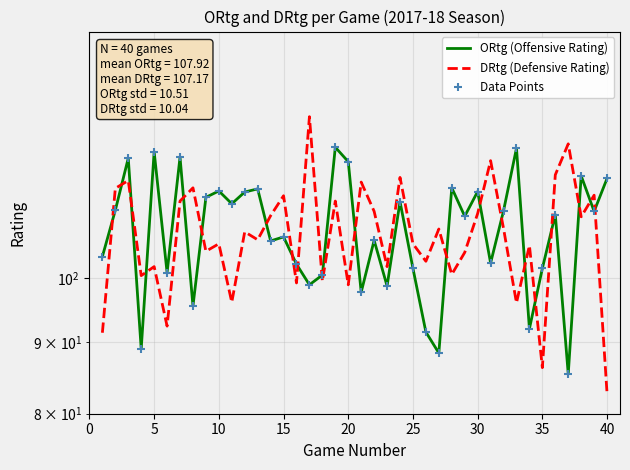

Which series contains the highest Y value?

DRtg (Defensive Rating)